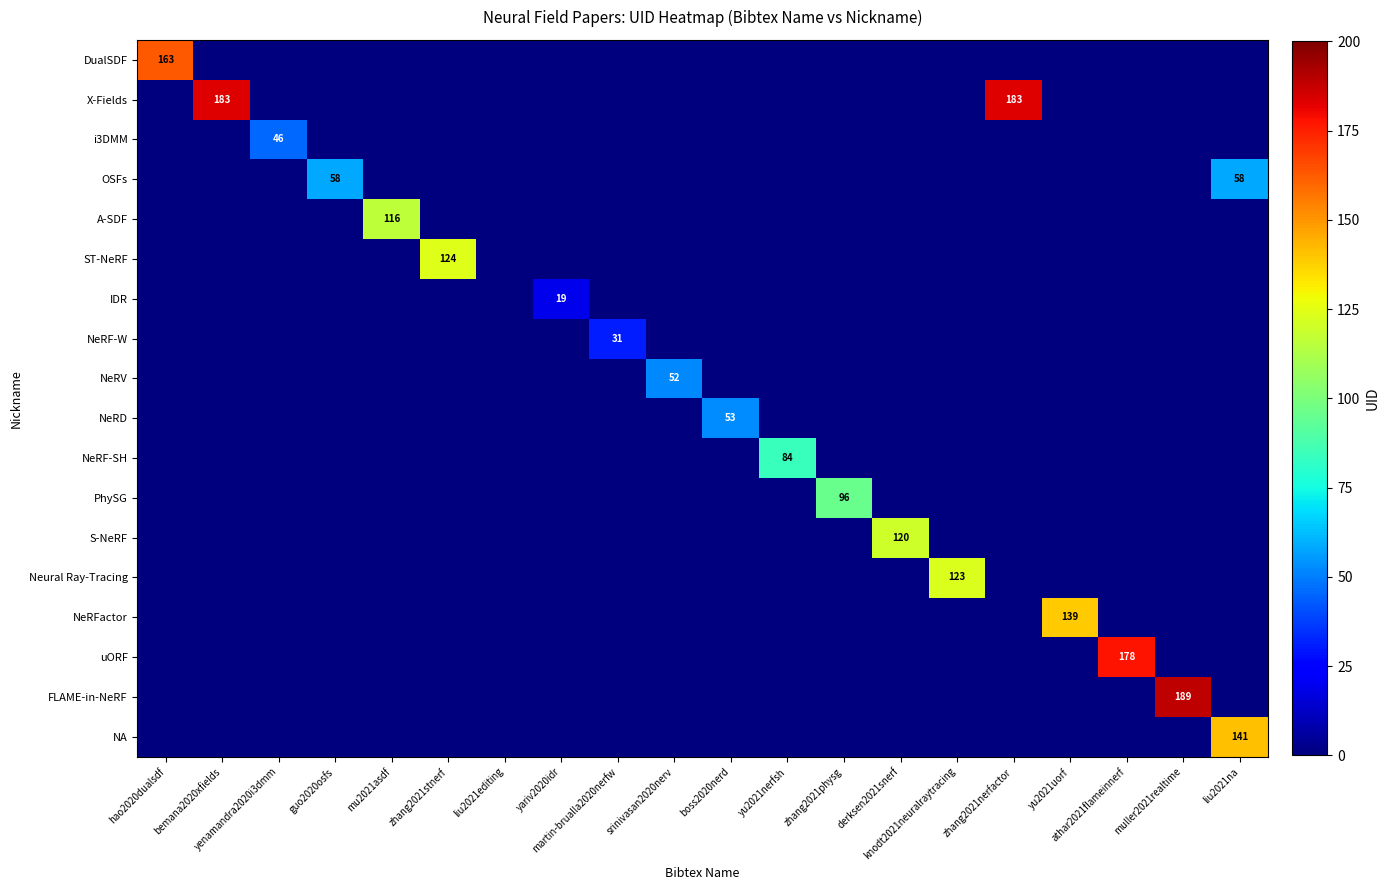

What is the difference between the maximum and minimum values in the OSFs series?

58